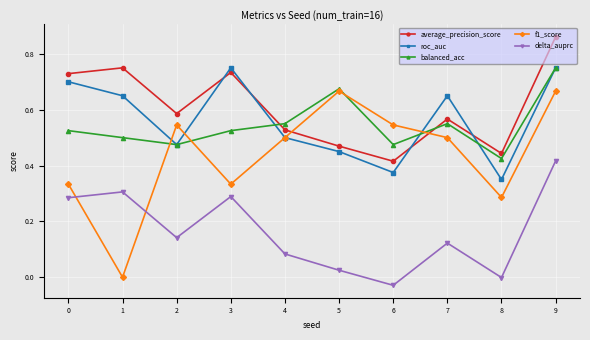

Which label corresponds to the smallest value in the chart?

6